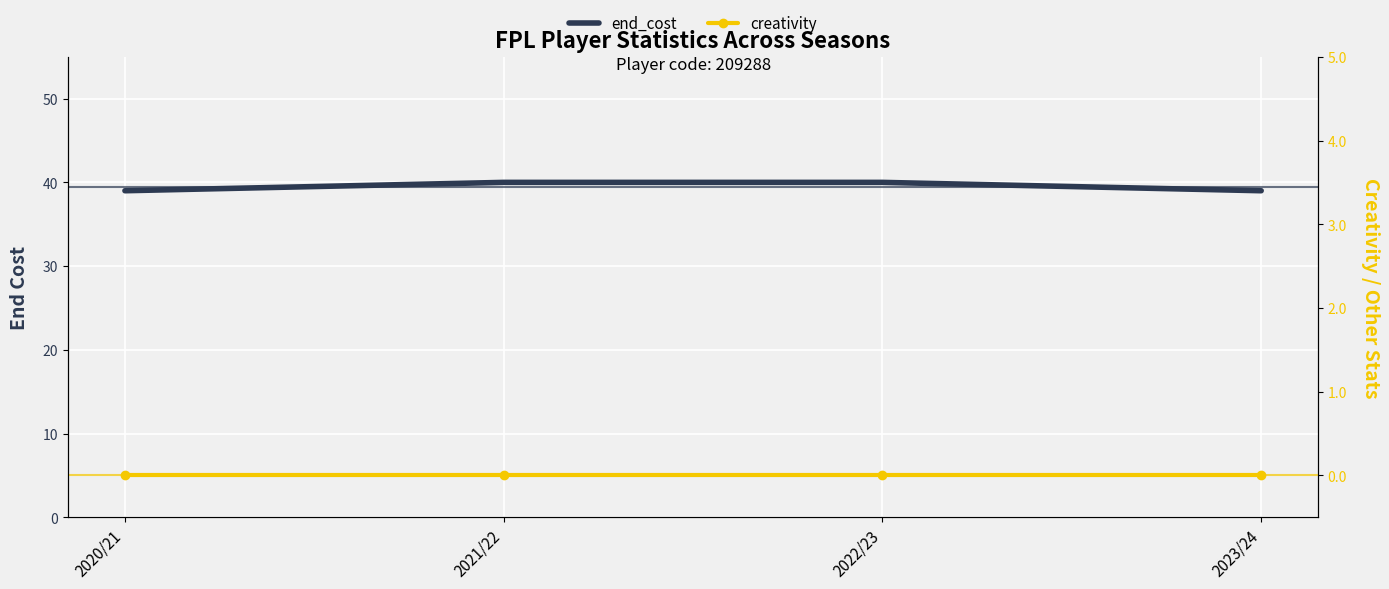

At which category is the sum across all series the highest?

2021/22